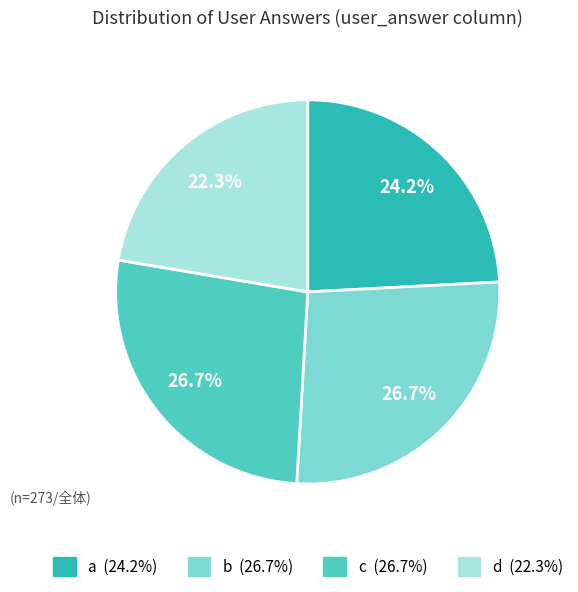

To the nearest percent, what is the combined percentage of c and b?

53%